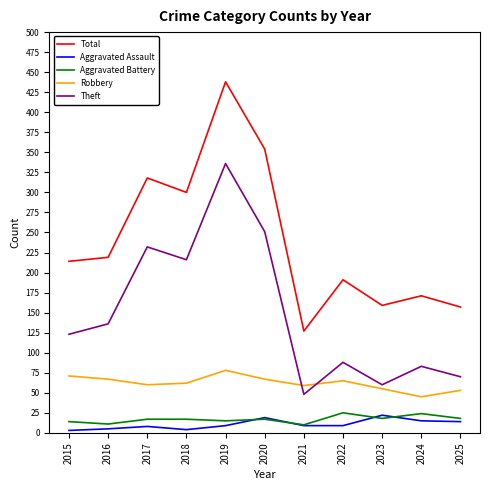

Is the value of Aggravated Battery at 2016 greater than the value of Robbery at 2017?

No